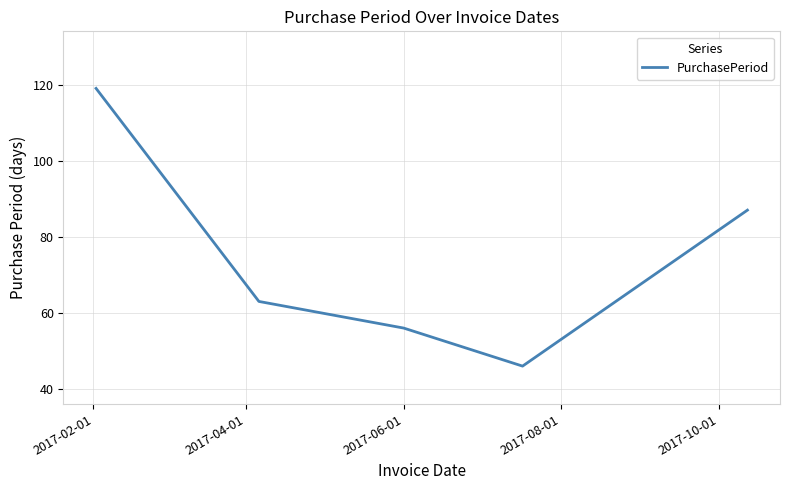

What is the average value?

74